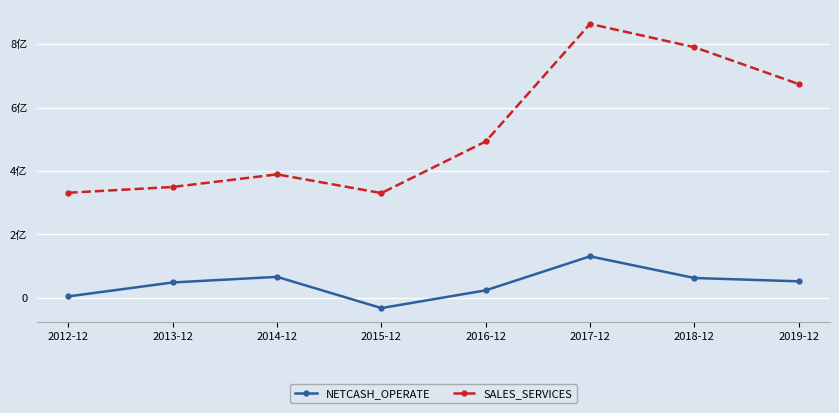

What are all the series names shown in the legend?

NETCASH_OPERATE, SALES_SERVICES